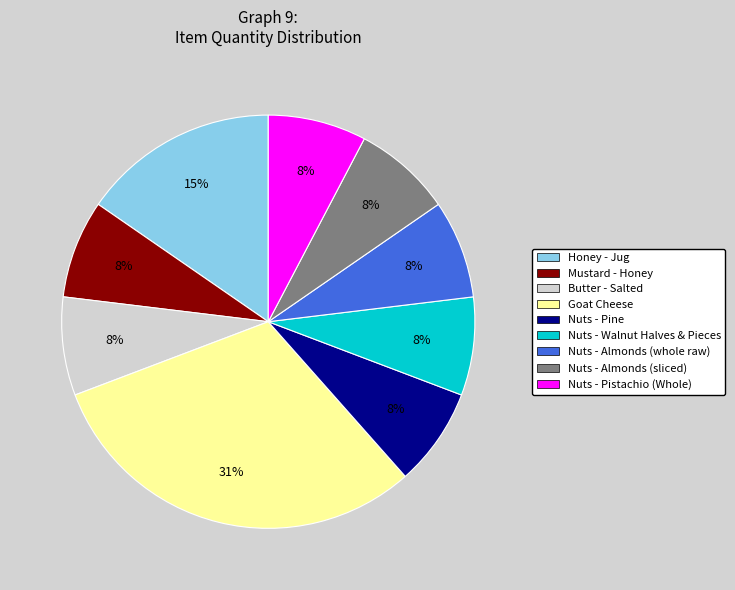

To the nearest percent, what percentage of the pie is Mustard - Honey?

8%